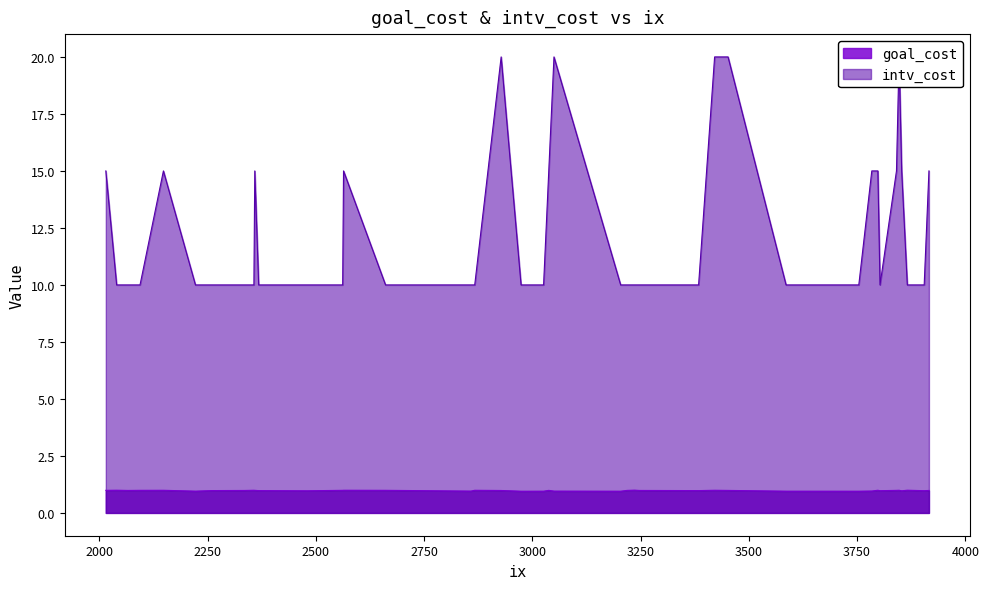

What are all the series names shown in the legend?

goal_cost, intv_cost